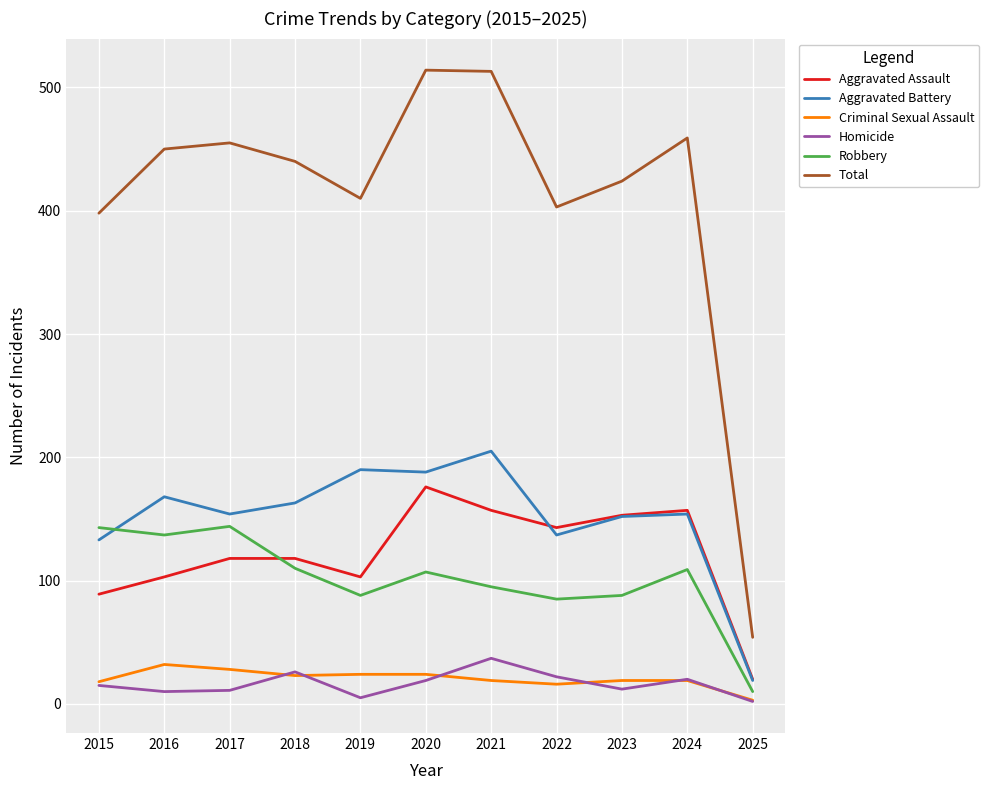

Is the value of Homicide at 2018 greater than the value of Total at 2018?

No